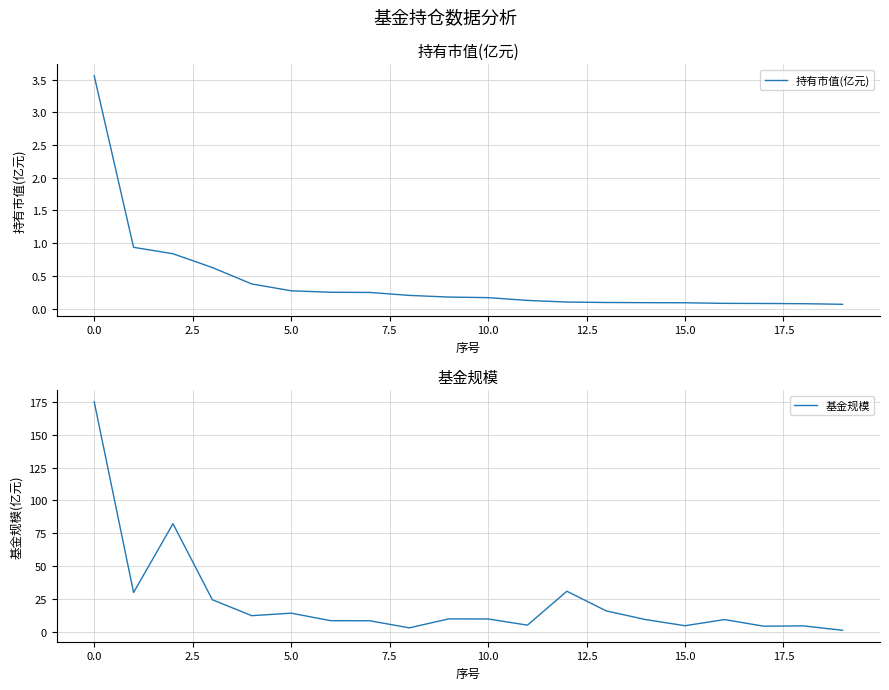

How many values in the 基金规模 series are below 9?

8